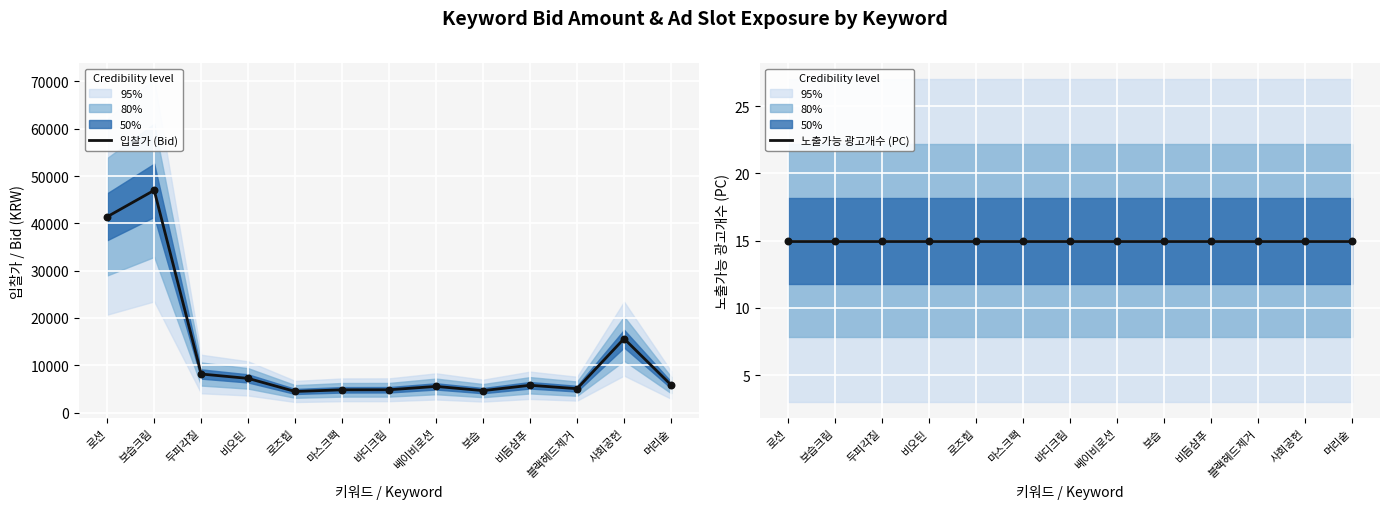

Which series has the largest total across all categories?

입찰가 (Bid)